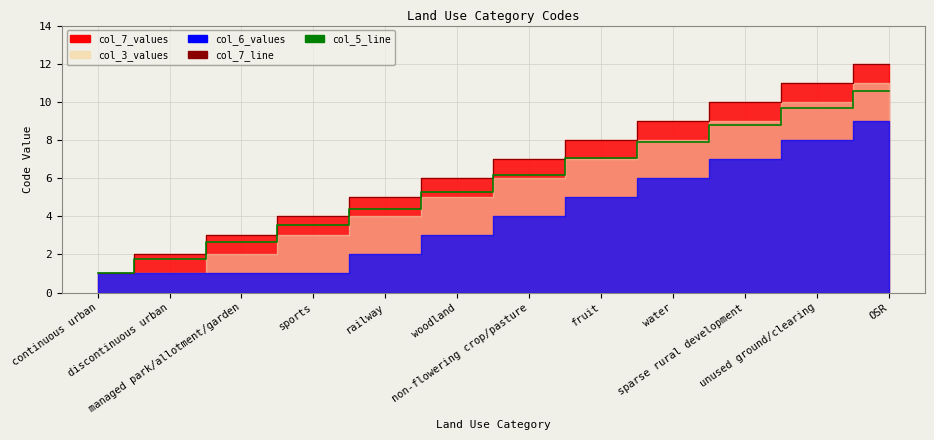

True or false: col_5_line and col_7_line intersect in this chart.

False